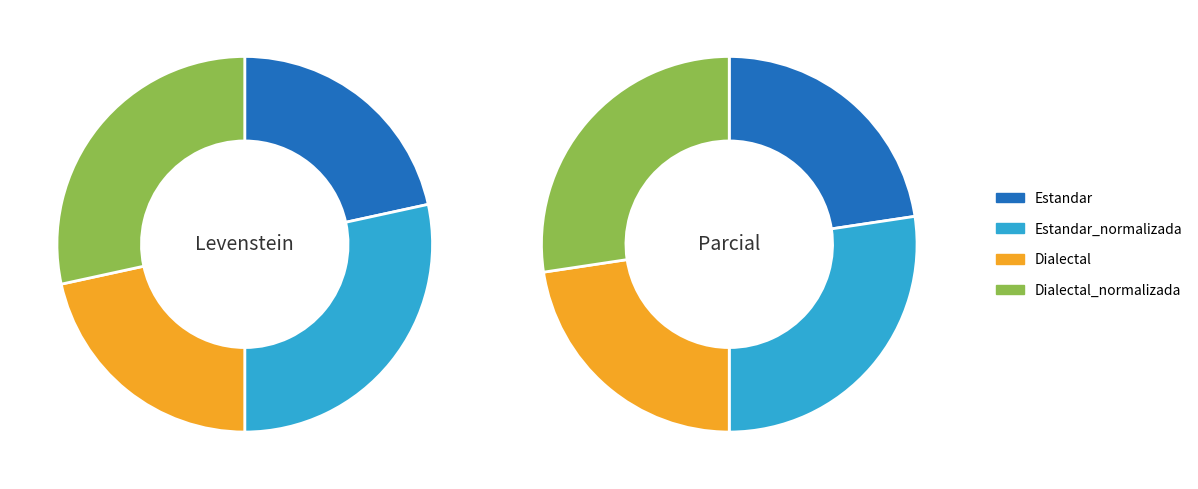

Is there a majority slice in this chart?

No